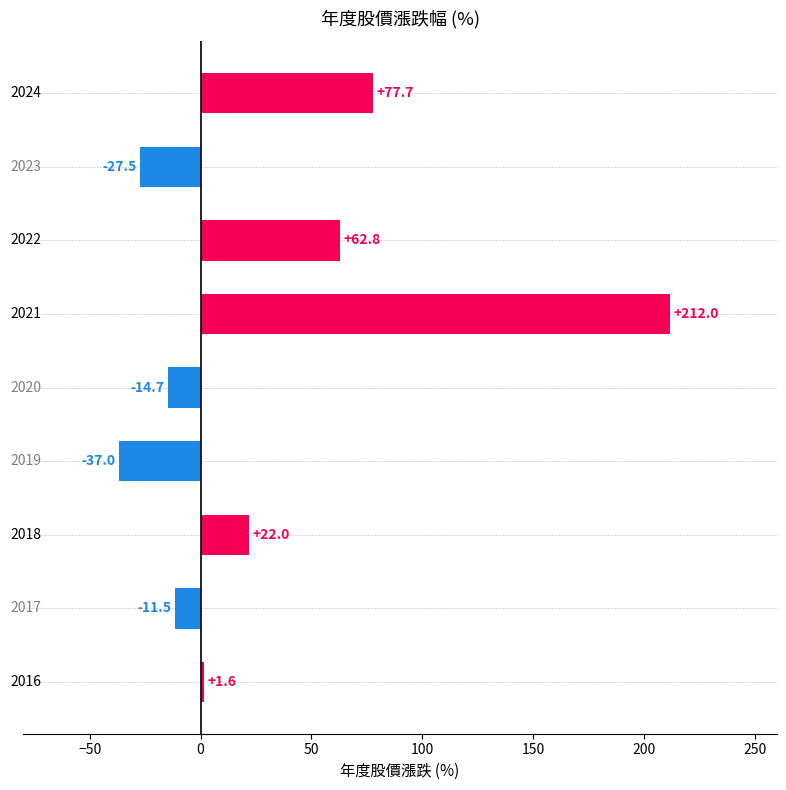

Reading top to bottom, list all the values displayed in this chart.

77.7	-27.5	62.8	212.0	-14.7	-37.0	22.0	-11.5	1.6